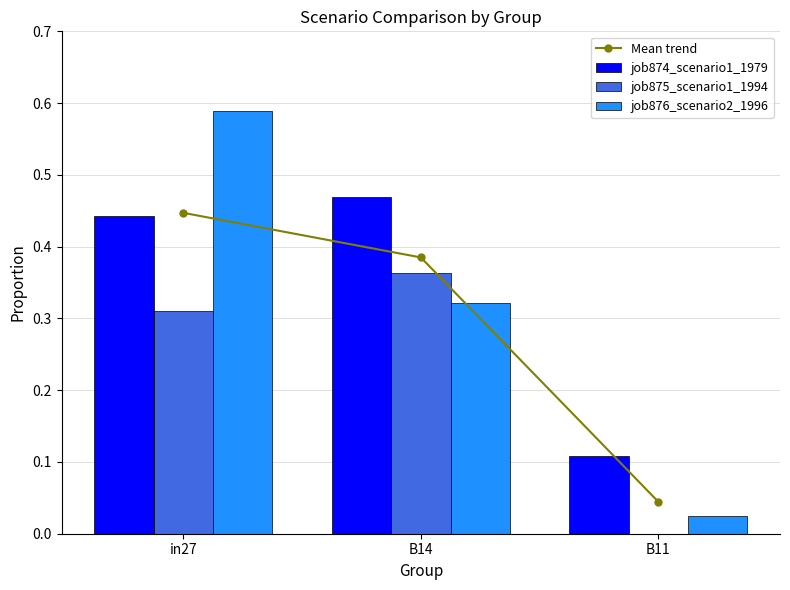

What is the approximate value of job874_scenario1_1979 at in27?

0.4